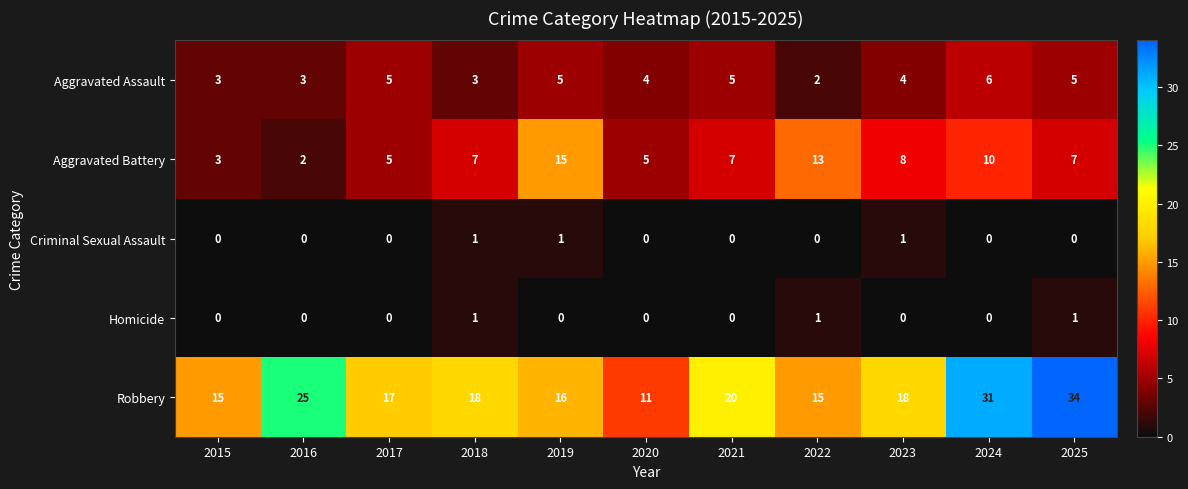

Which series has the largest total across all categories?

Robbery